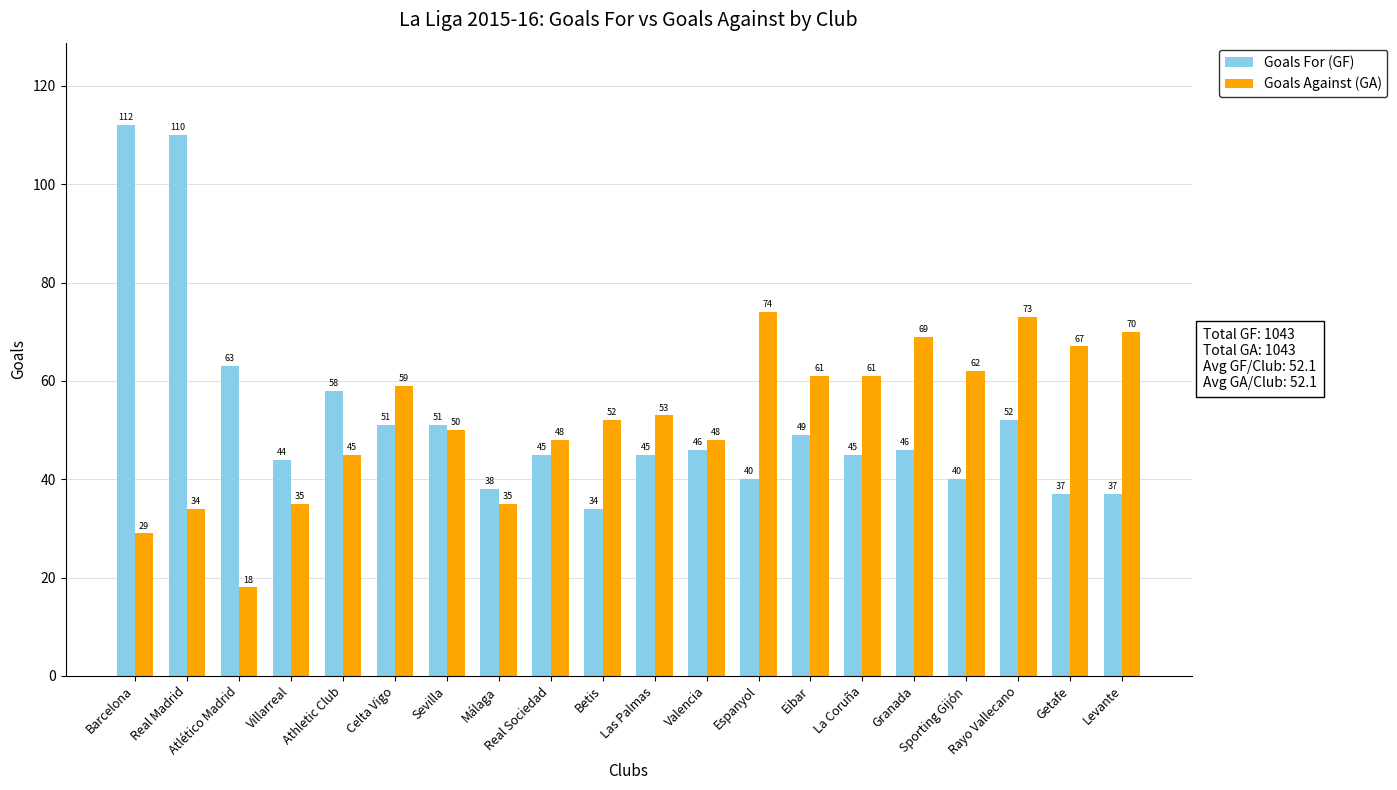

What is the maximum value shown in the chart?

112